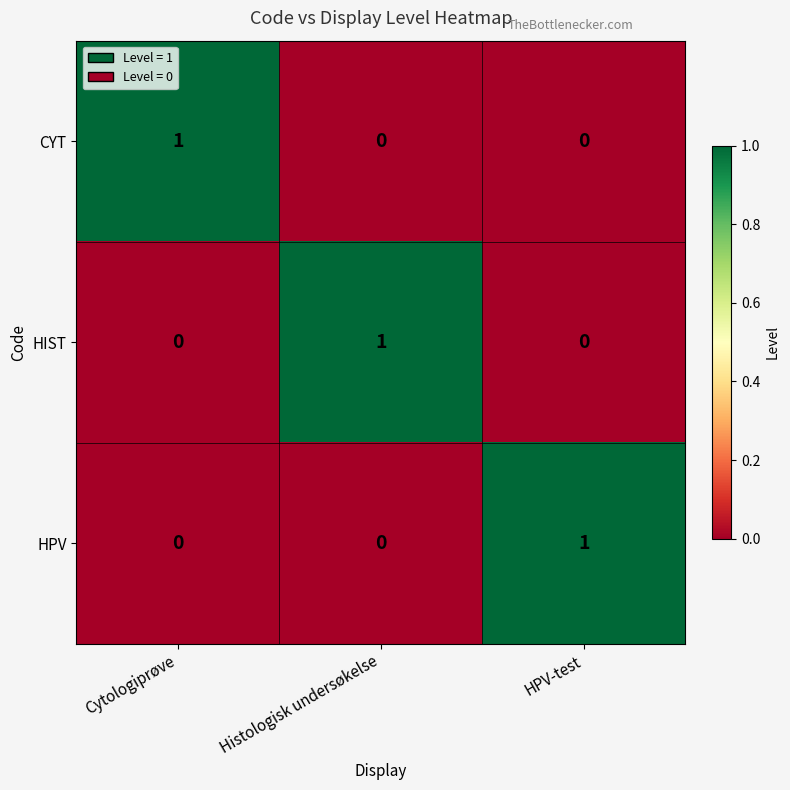

At how many categories does at least one series exceed 0?

3